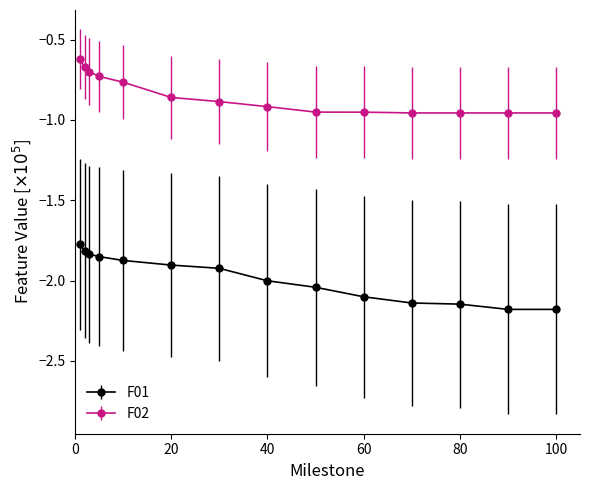

Which series has the largest range (max minus min)?

F01